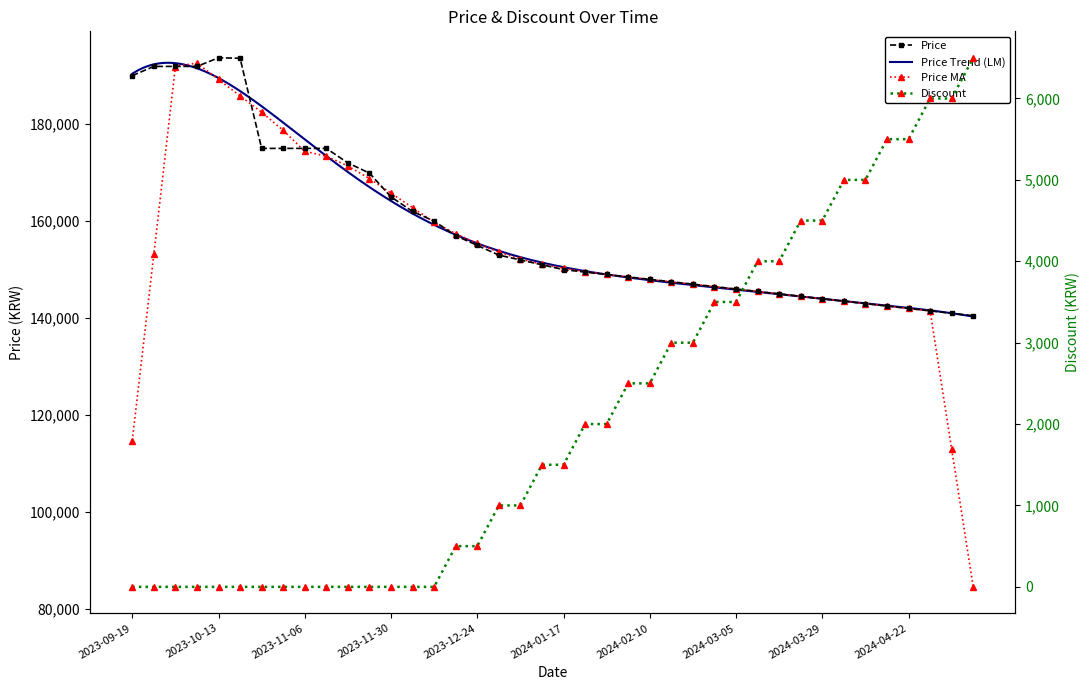

How many values in Discount are above zero?

25